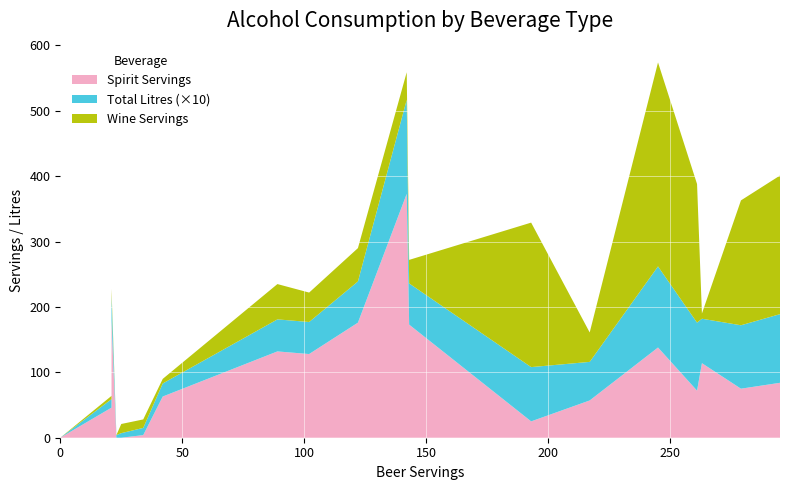

Reading left to right, what are all the values shown in this chart?

spirit_servings: Afghanistan=0.0	Albania=132.0	Algeria=0.0	Andorra=138.0	Angola=57.0	Antigua & Barbuda=128.0	Argentina=25.0	Armenia=179.0	Australia=72.0	Austria=75.0	Azerbaijan=46.0	Bahamas=176.0	Bahrain=63.0	Bangladesh=0.0	Barbados=173.0	Belarus=373.0	Belgium=84.0	Belize=114.0	Benin=4.0	Bhutan=0.0
total_litres_of_pure_alcohol: Afghanistan=0.0	Albania=4.9	Algeria=0.7	Andorra=12.4	Angola=5.9	Antigua & Barbuda=4.9	Argentina=8.3	Armenia=3.8	Australia=10.4	Austria=9.7	Azerbaijan=1.3	Bahamas=6.3	Bahrain=2.0	Bangladesh=0.0	Barbados=6.3	Belarus=14.4	Belgium=10.5	Belize=6.8	Benin=1.1	Bhutan=0.4
wine_servings: Afghanistan=0.0	Albania=54.0	Algeria=14.0	Andorra=312.0	Angola=45.0	Antigua & Barbuda=45.0	Argentina=221.0	Armenia=11.0	Australia=212.0	Austria=191.0	Azerbaijan=5.0	Bahamas=51.0	Bahrain=7.0	Bangladesh=0.0	Barbados=36.0	Belarus=42.0	Belgium=212.0	Belize=8.0	Benin=13.0	Bhutan=0.0